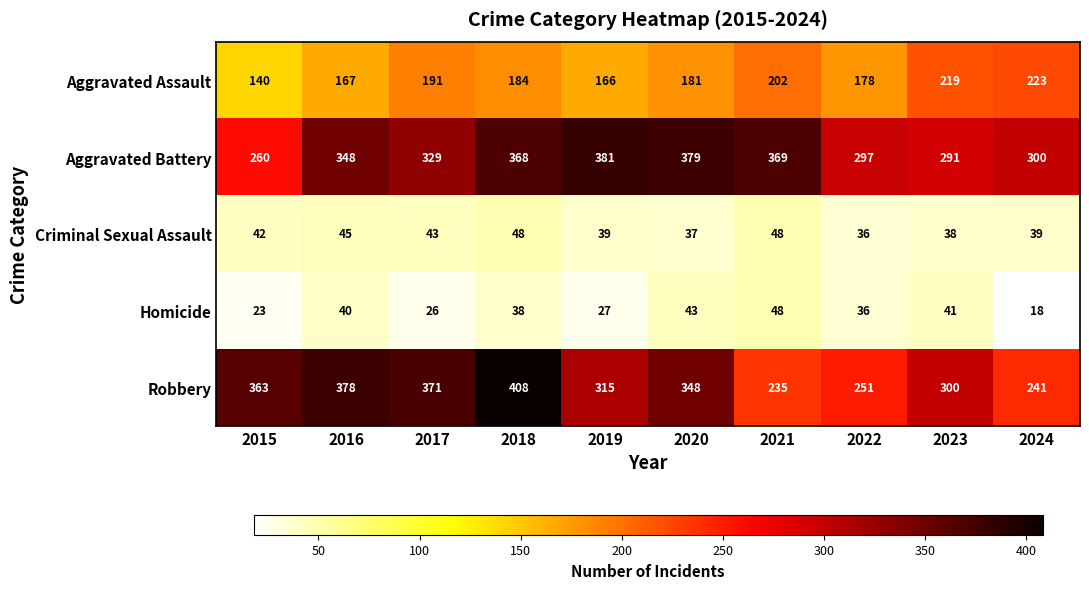

Is it true that Robbery equals 378 at 2016?

True